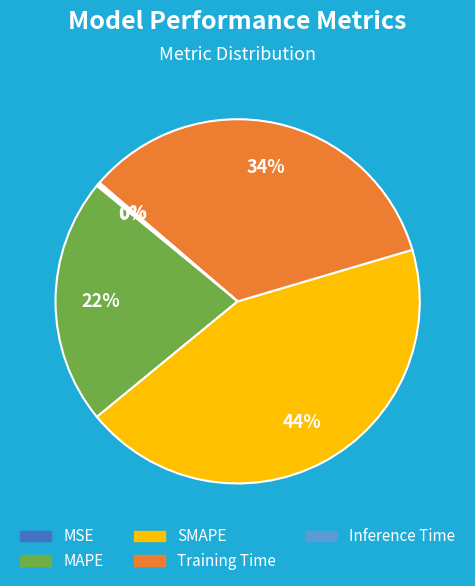

Is it true that MAPE is 22% of the pie?

True